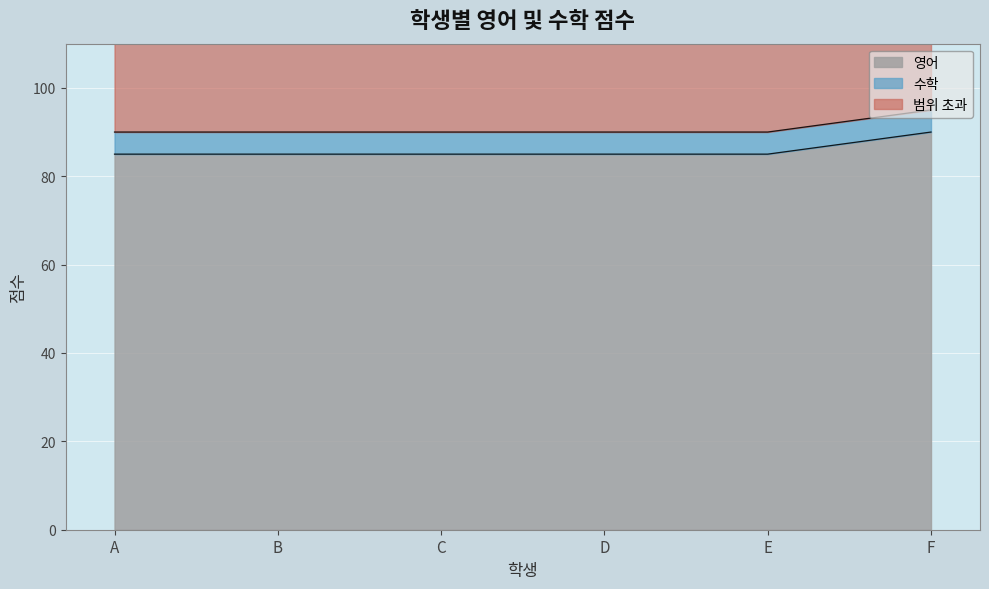

What is the smallest value displayed?

85